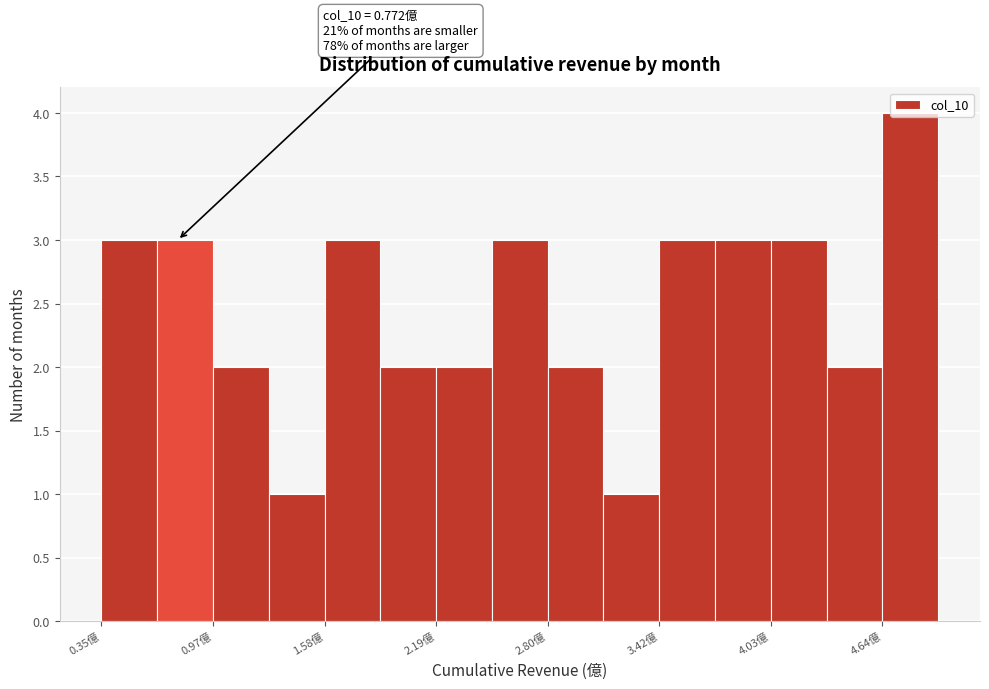

Read against the x-axis, roughly where is the centre of the tallest bar?

4.8